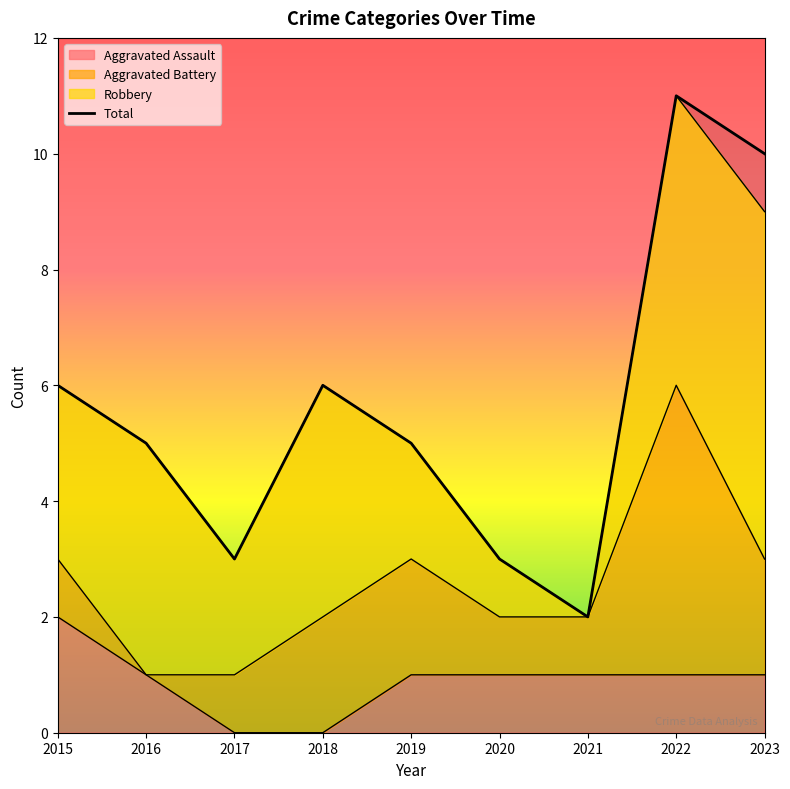

What is the change in value from 2015 to 2022?

+5